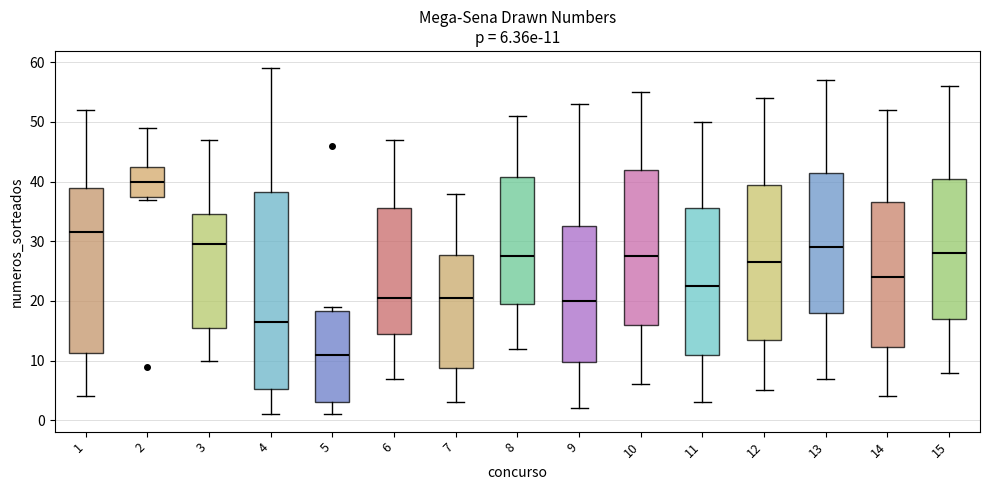

Which box is the tallest, from its lower edge to its upper edge?

4